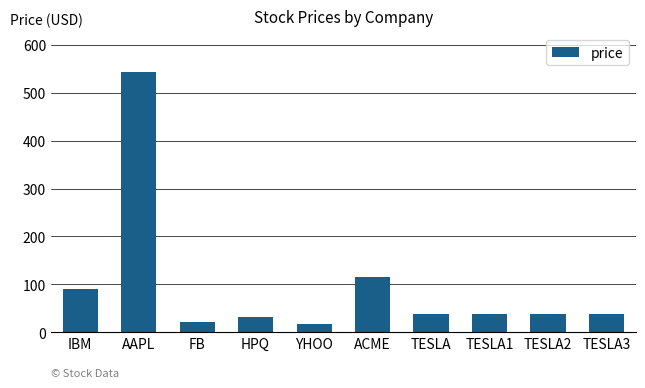

Reading left to right, extract all data points from this chart.

IBM=91.1	AAPL=543.2	FB=21.1	HPQ=31.8	YHOO=16.4	ACME=115.7	TESLA=37.6	TESLA1=37.6	TESLA2=37.6	TESLA3=37.6